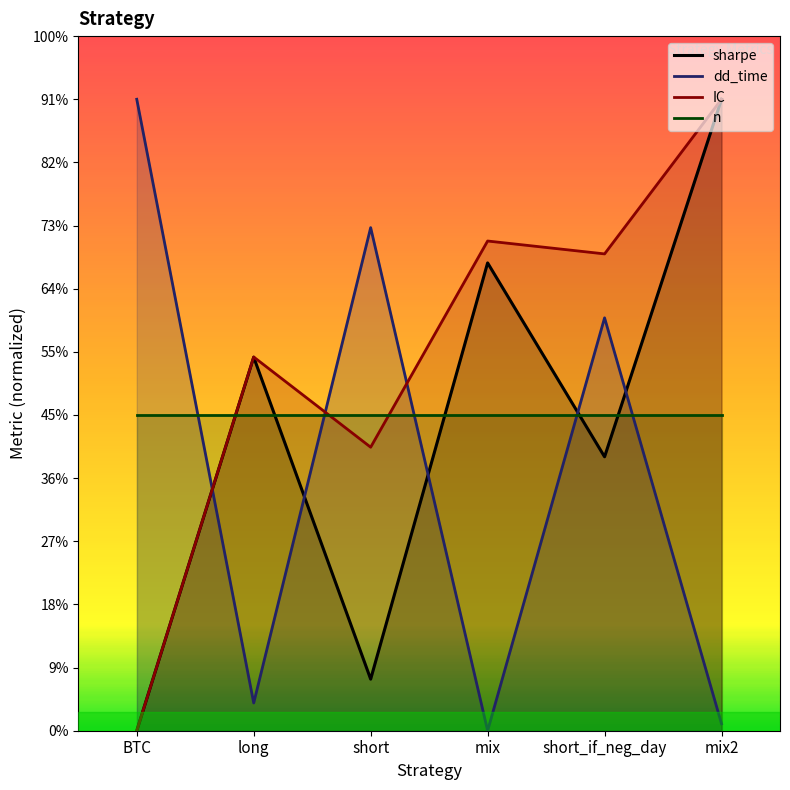

Is the value of n at mix2 greater than the value of IC at short?

Yes